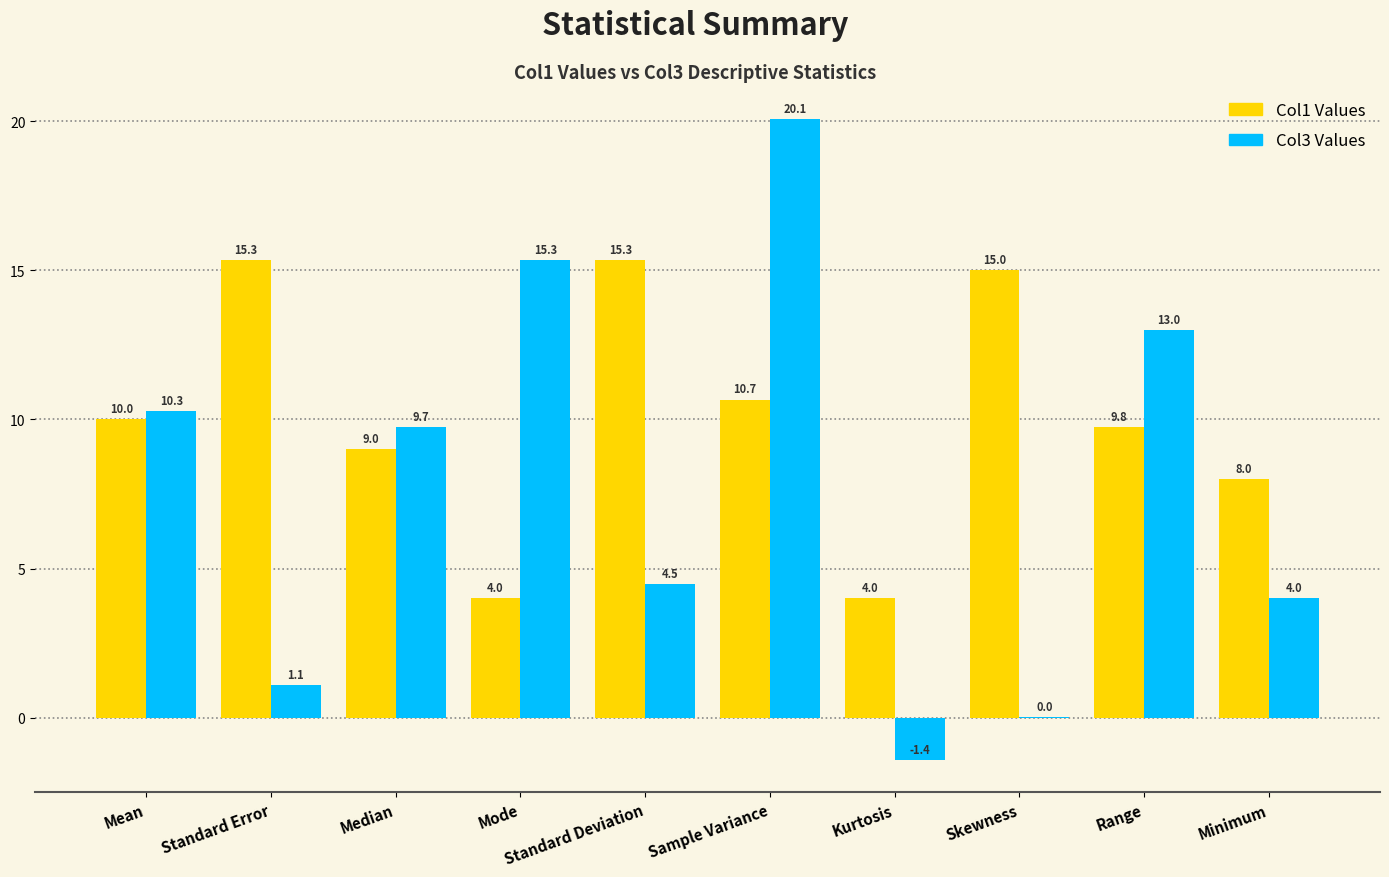

Which series has the largest range (max minus min)?

Col3 Values